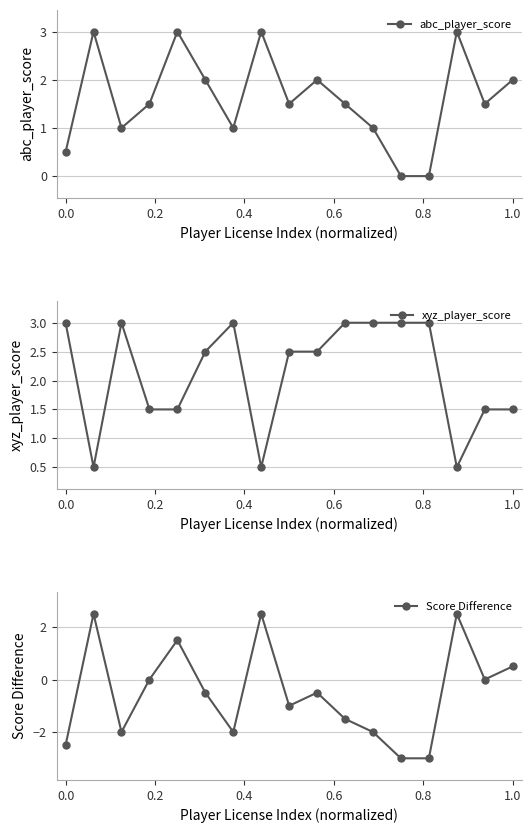

How many data points in Score Difference are less than 0?

10